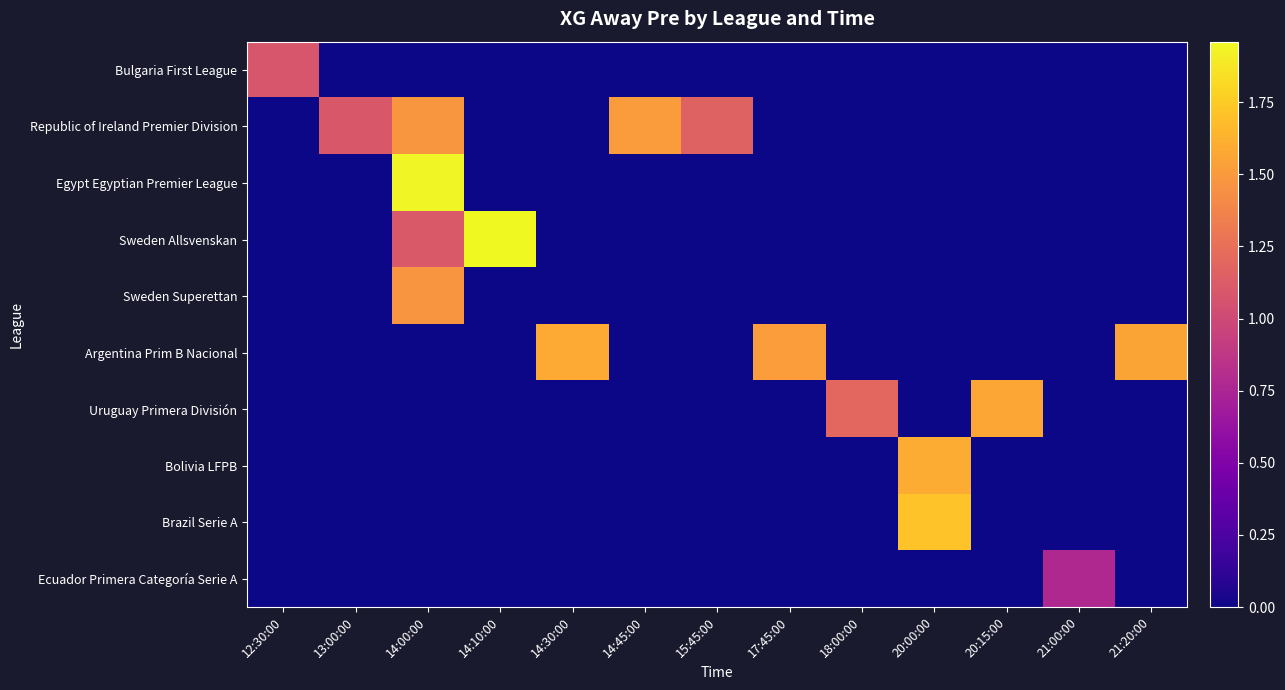

Which has a higher value, 13:00:00 or 20:15:00?

13:00:00